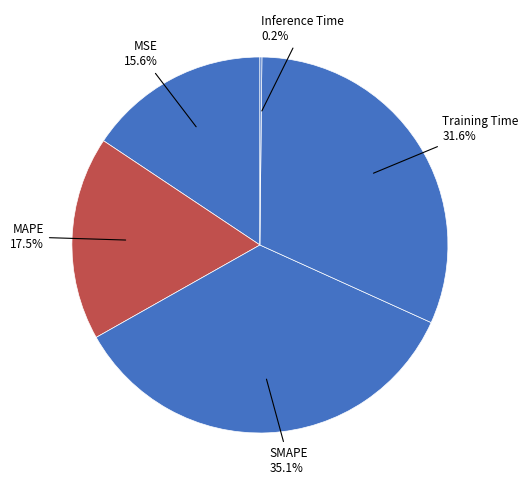

Count the number of slices in the pie.

5